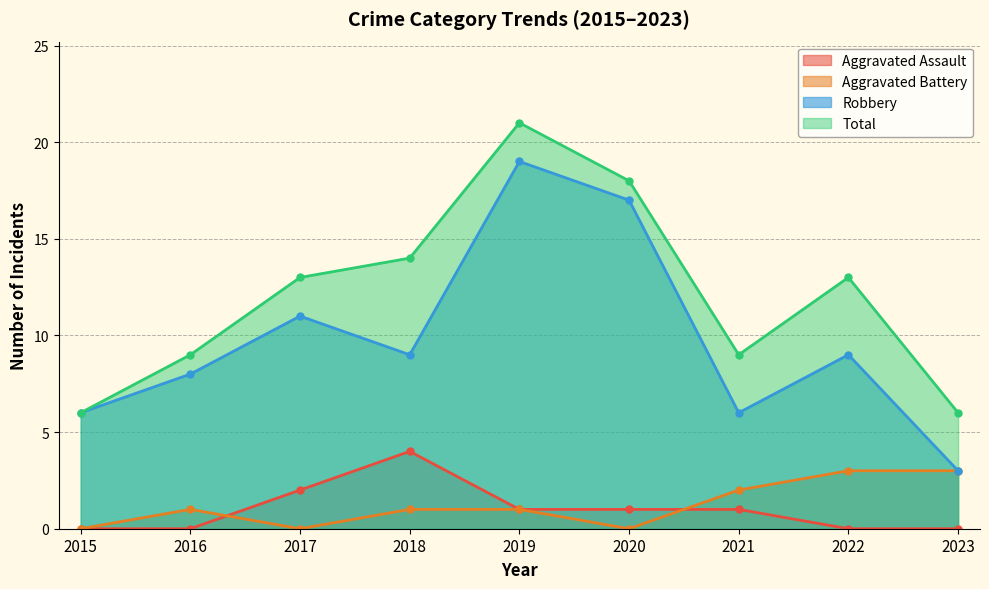

Reading left to right, what are all the values shown in this chart?

Aggravated Assault: 0	0	2	4	1	1	1	0	0
Aggravated Battery: 0	1	0	1	1	0	2	3	3
Robbery: 6	8	11	9	19	17	6	9	3
Total: 6	9	13	14	21	18	9	13	6